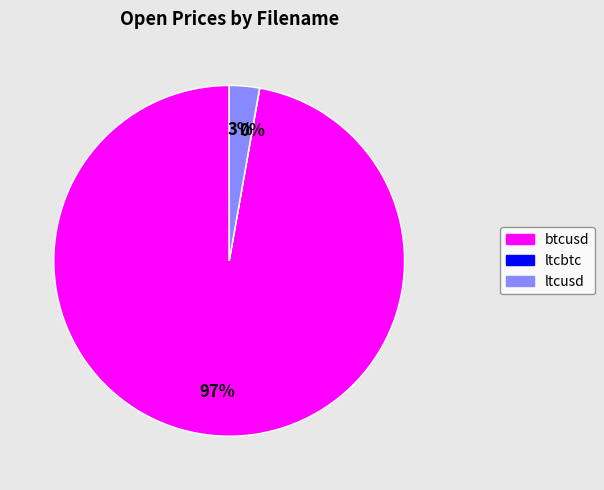

The ltcusd slice represents 3% of the pie. True or false?

True